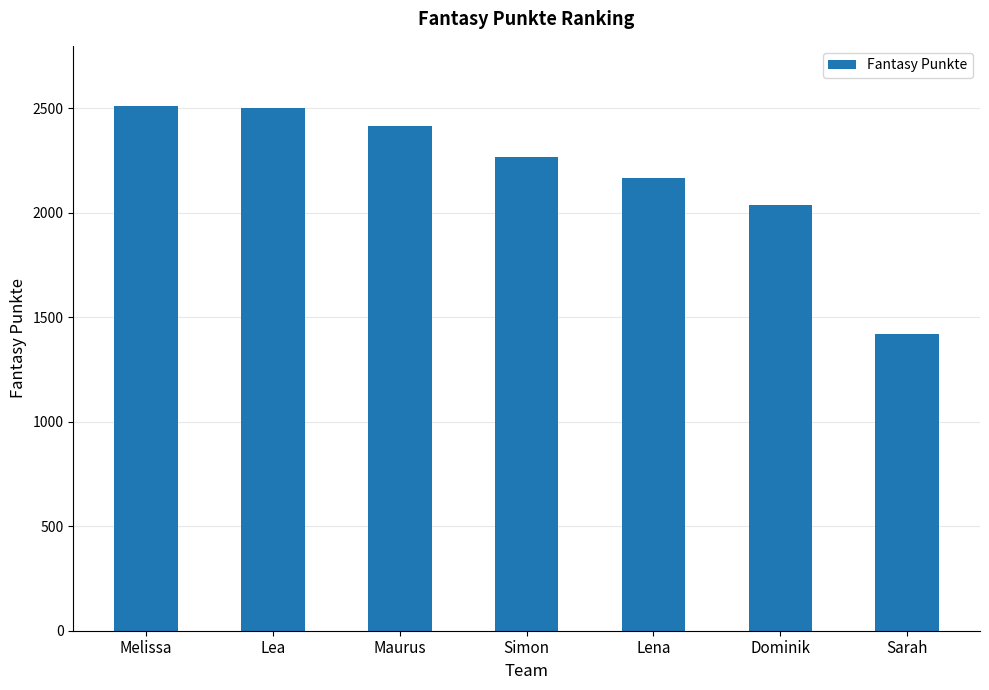

At which category does the chart reach its minimum across all series?

Sarah